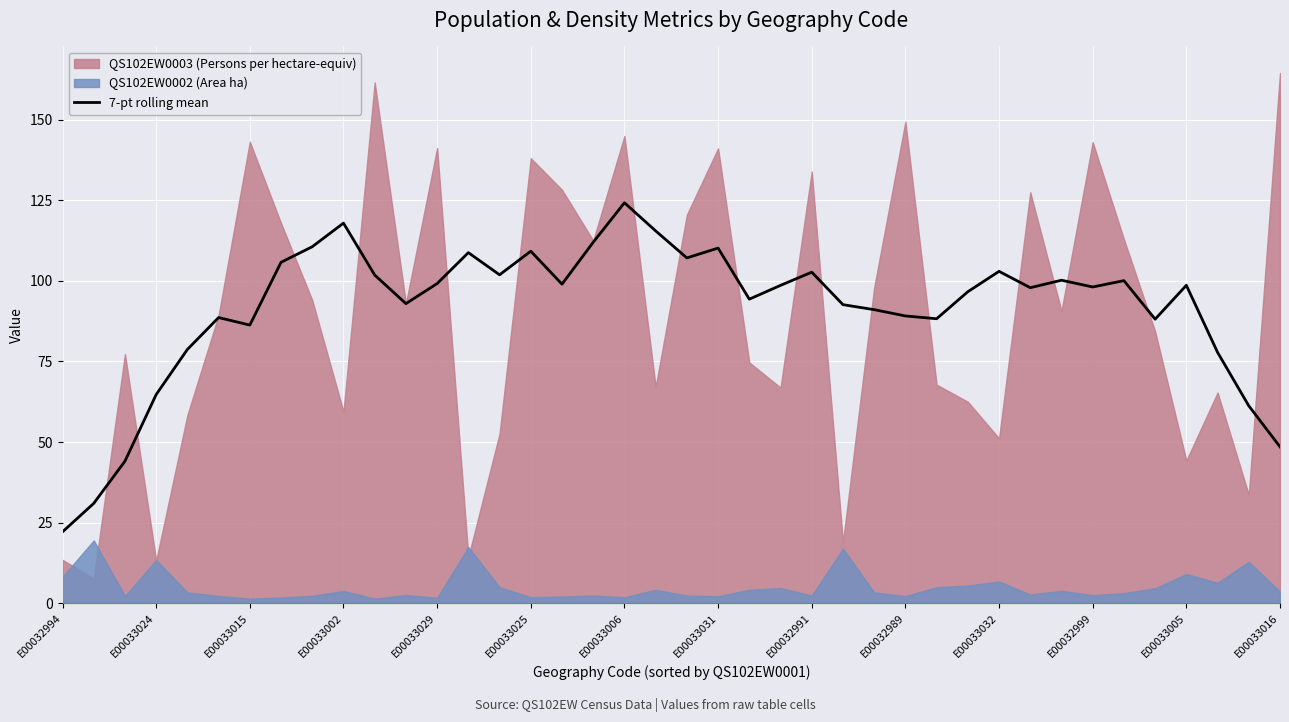

True or false: 7-pt rolling mean has a value of 9.7 at E00032994.

False